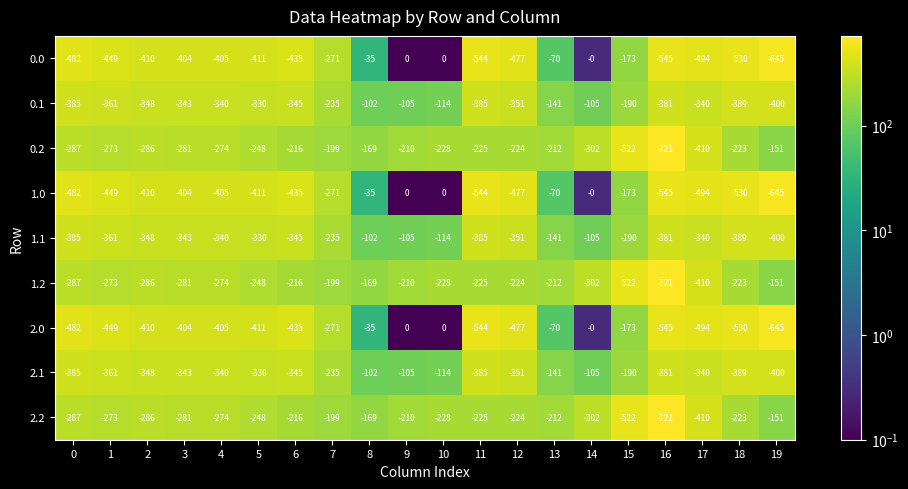

How many categories are shown in the chart?

20